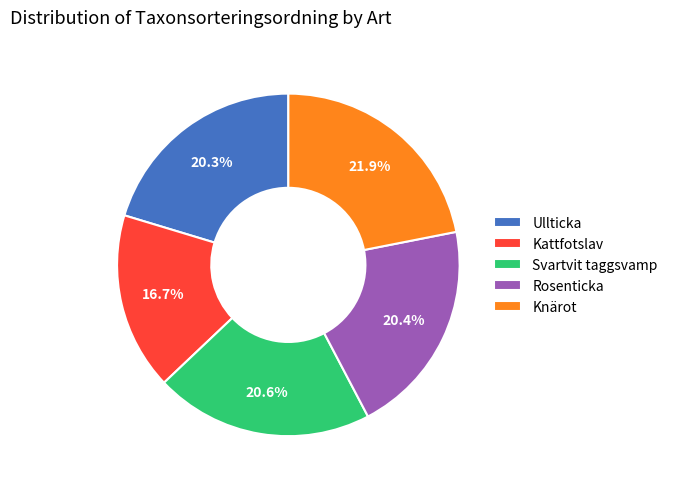

Approximately how many times larger is the value at Rosenticka compared to Knärot?

0.9